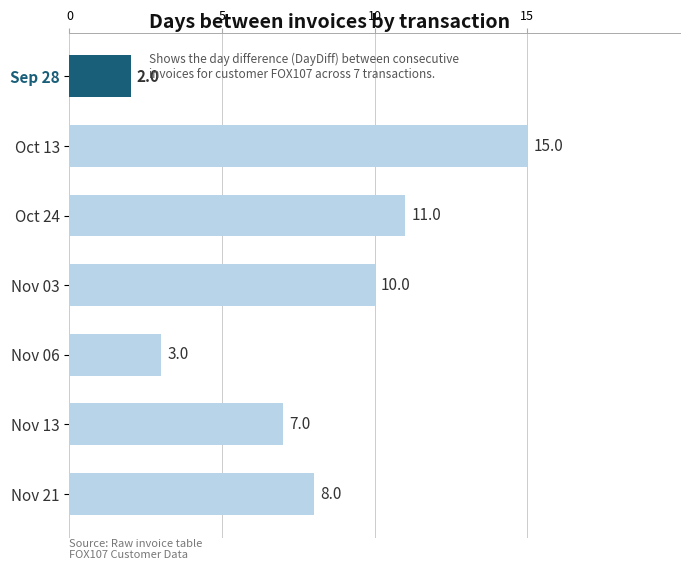

What is the greatest value displayed?

15